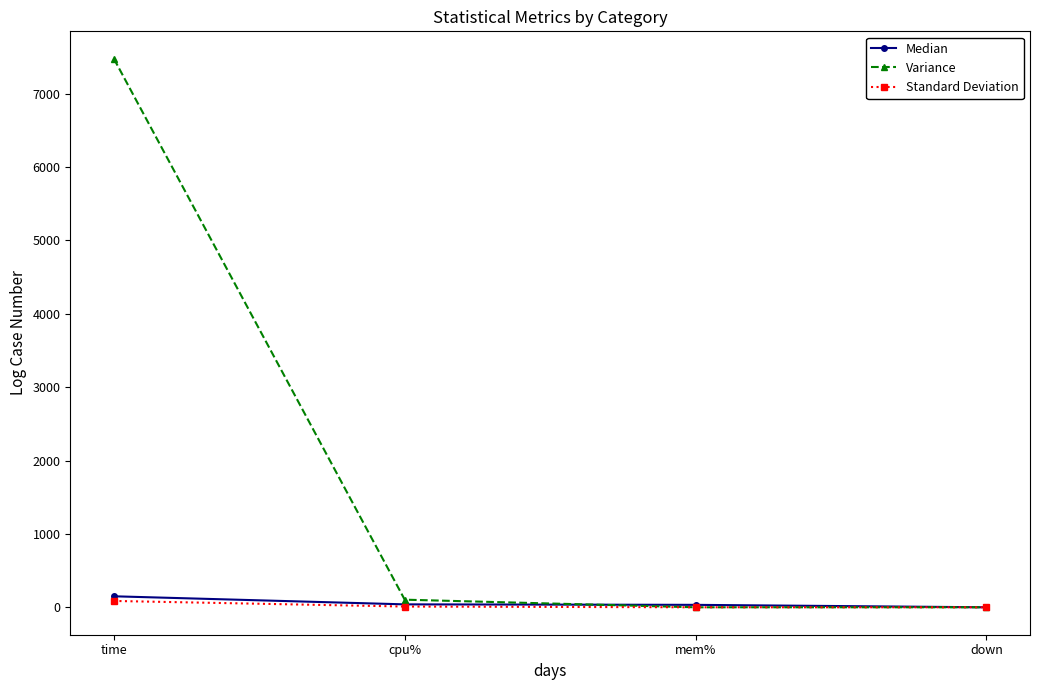

What is the value of the Variance point at the 1st from the left?

7475.0